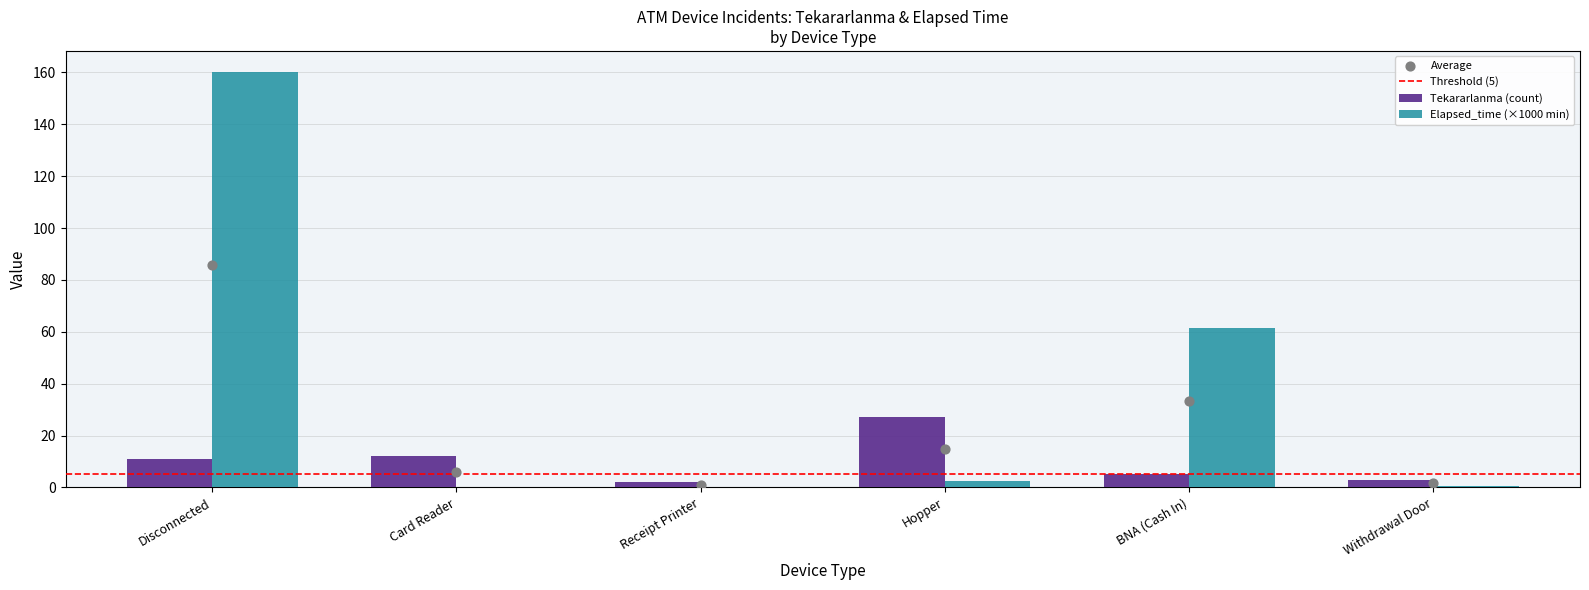

What is the highest value of the Elapsed_time (×1000 min) series?

160.3